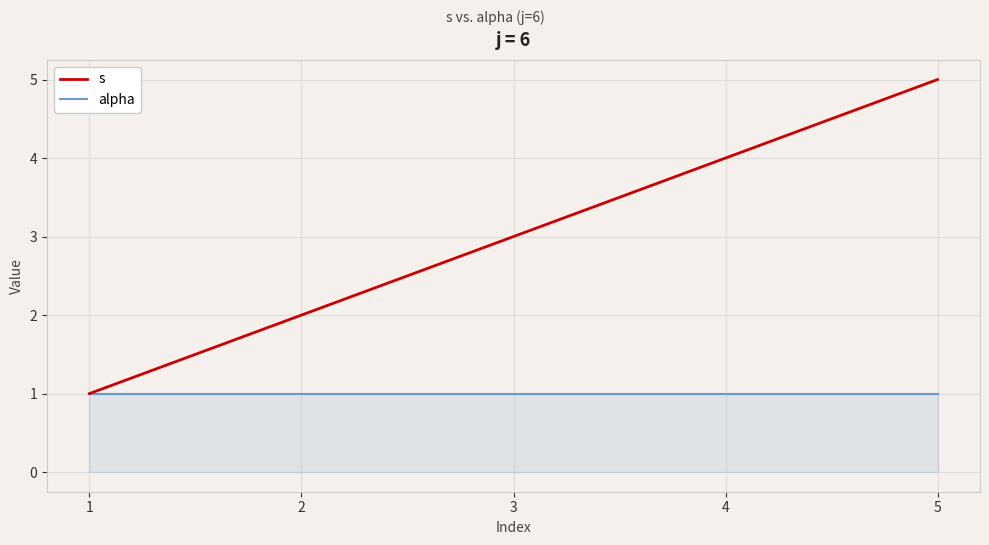

Which series has the largest range (max minus min)?

s